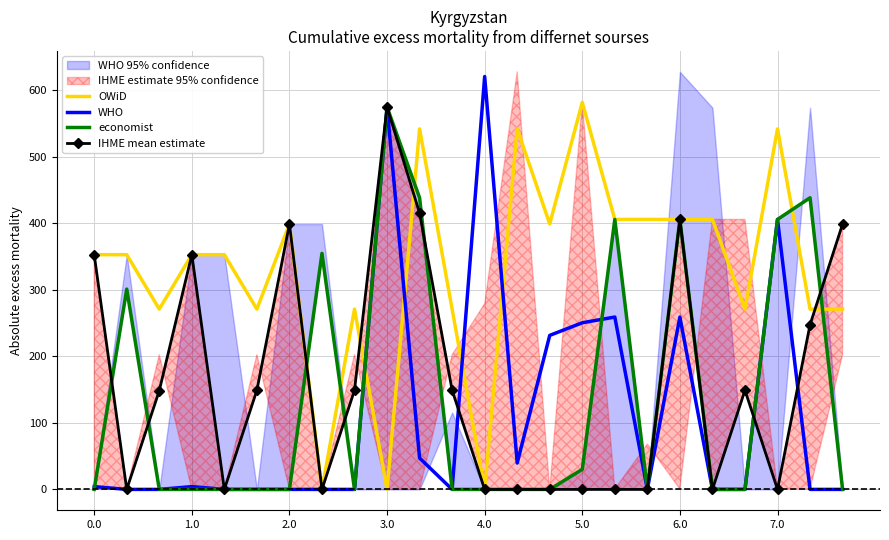

Is it true that OWiD equals 154.3 at 11?

False